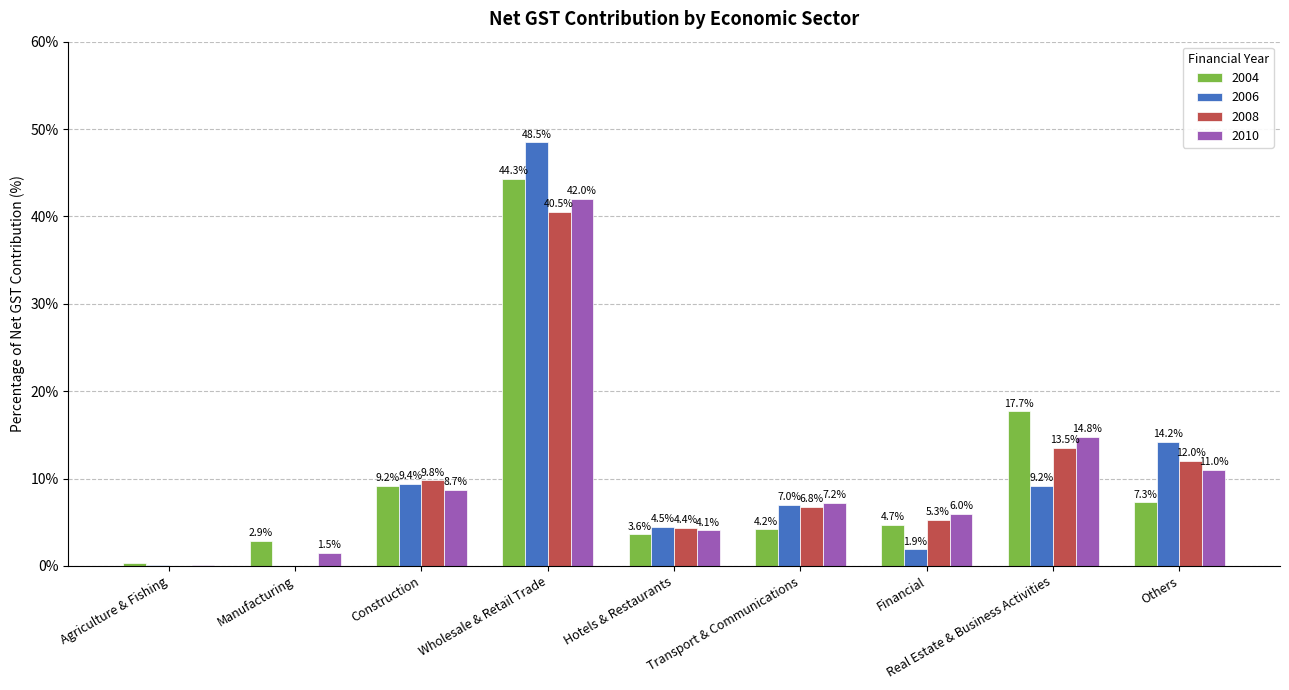

Count the number of data series in this chart.

4